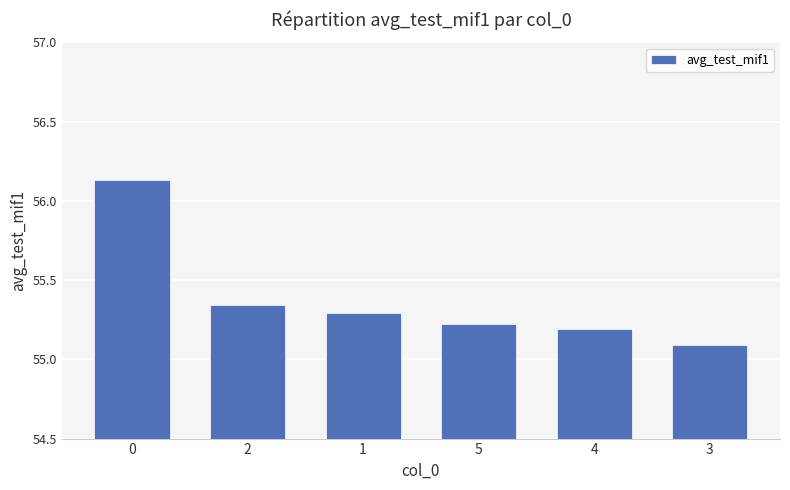

What is the value of the 5th bar from the left?

55.2